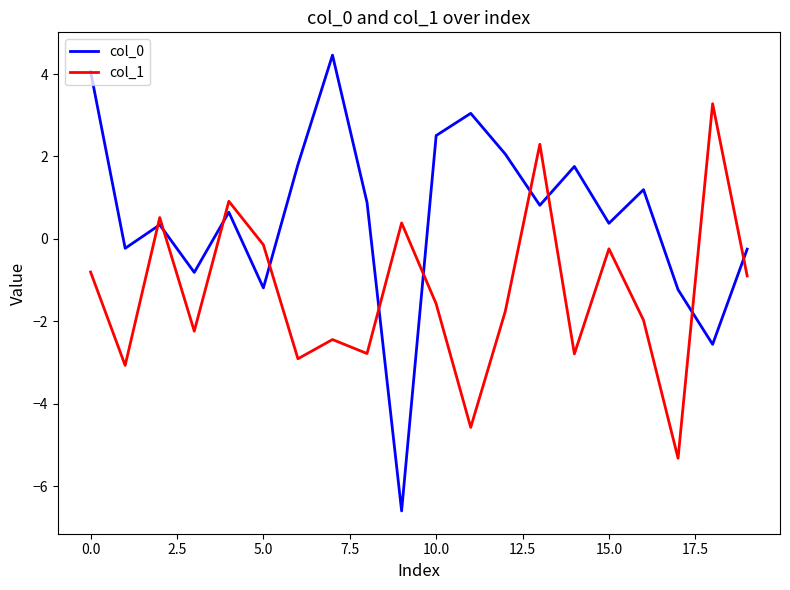

After their last crossing, which series has the higher values: col_1 or col_0?

col_0